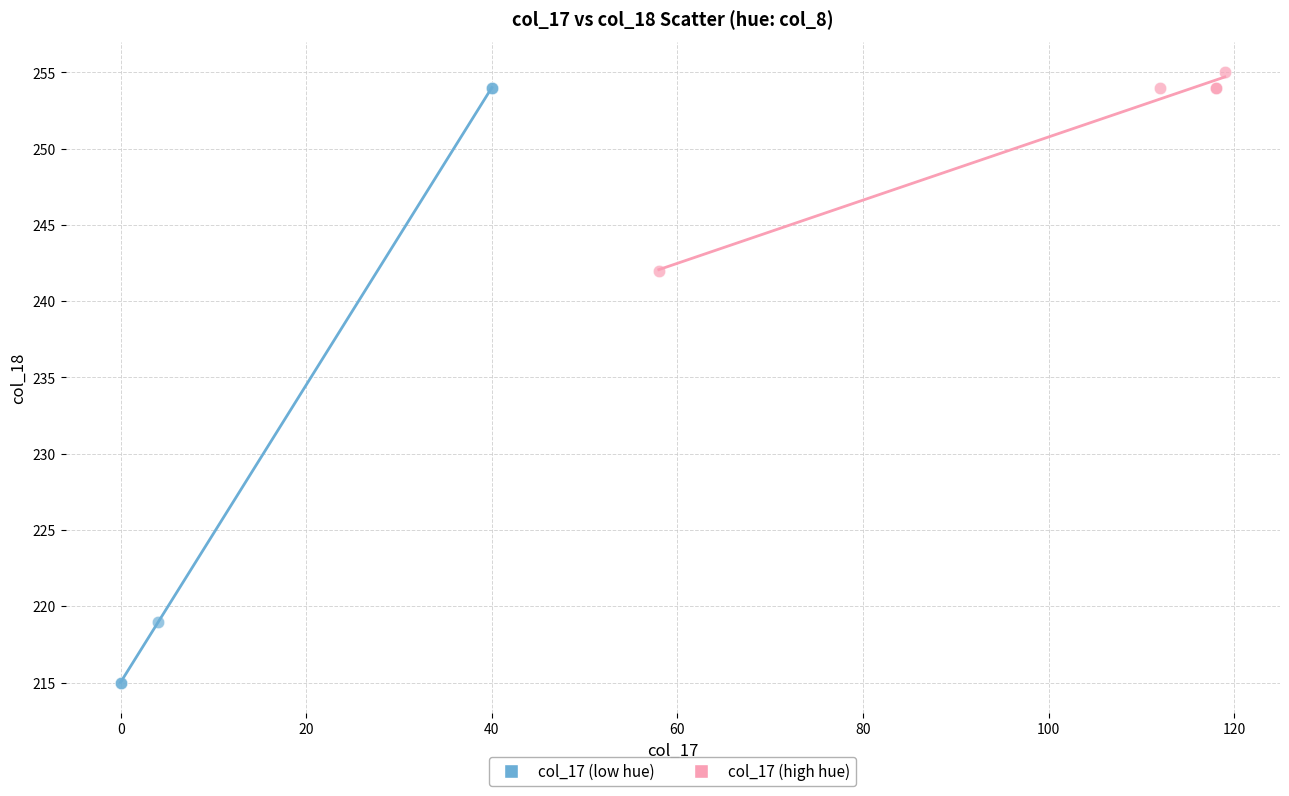

Which series contains the highest Y value?

col_17 (high hue)